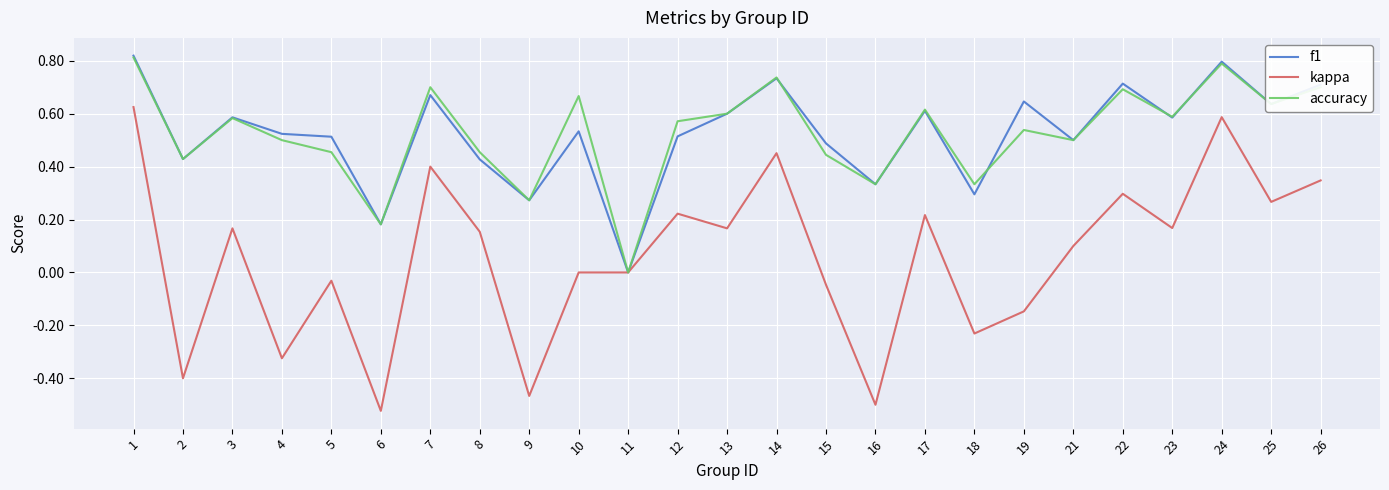

How many series are shown in this chart?

3